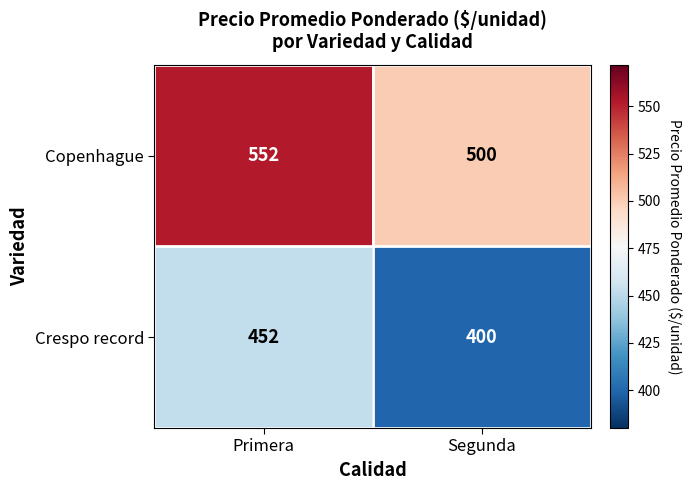

Reading right to left, extract all data points from this chart.

Copenhague: 500	552
Crespo record: 400	452